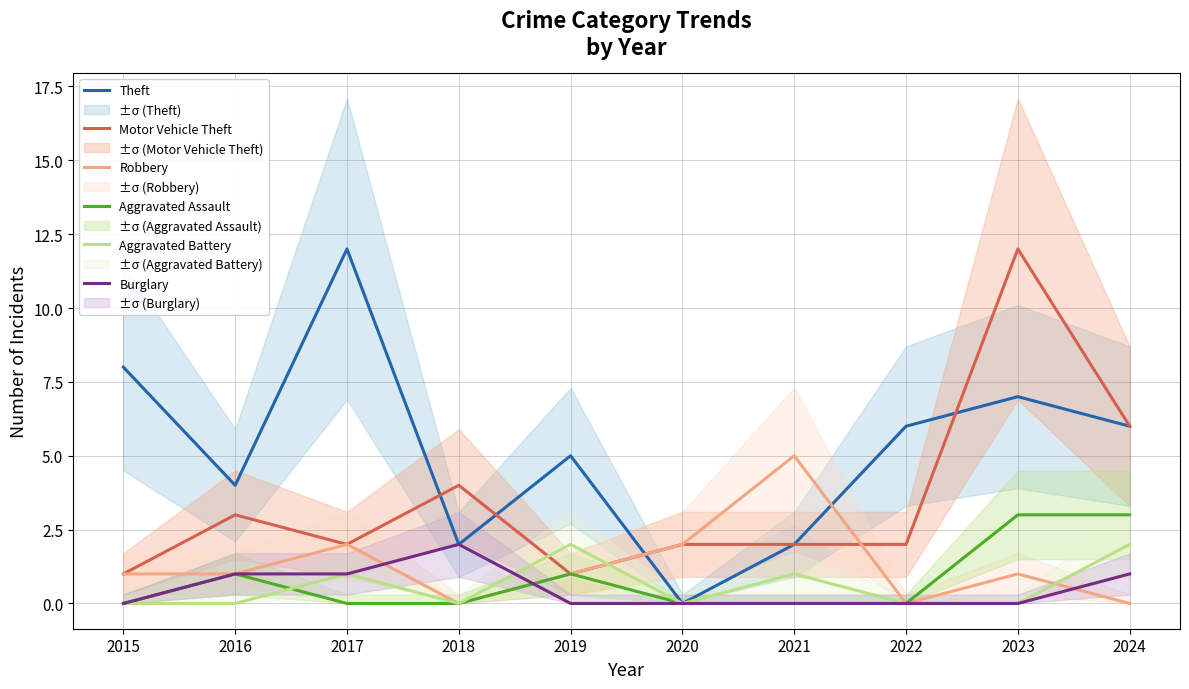

The value of Robbery at 2016 is 1. True or false?

True